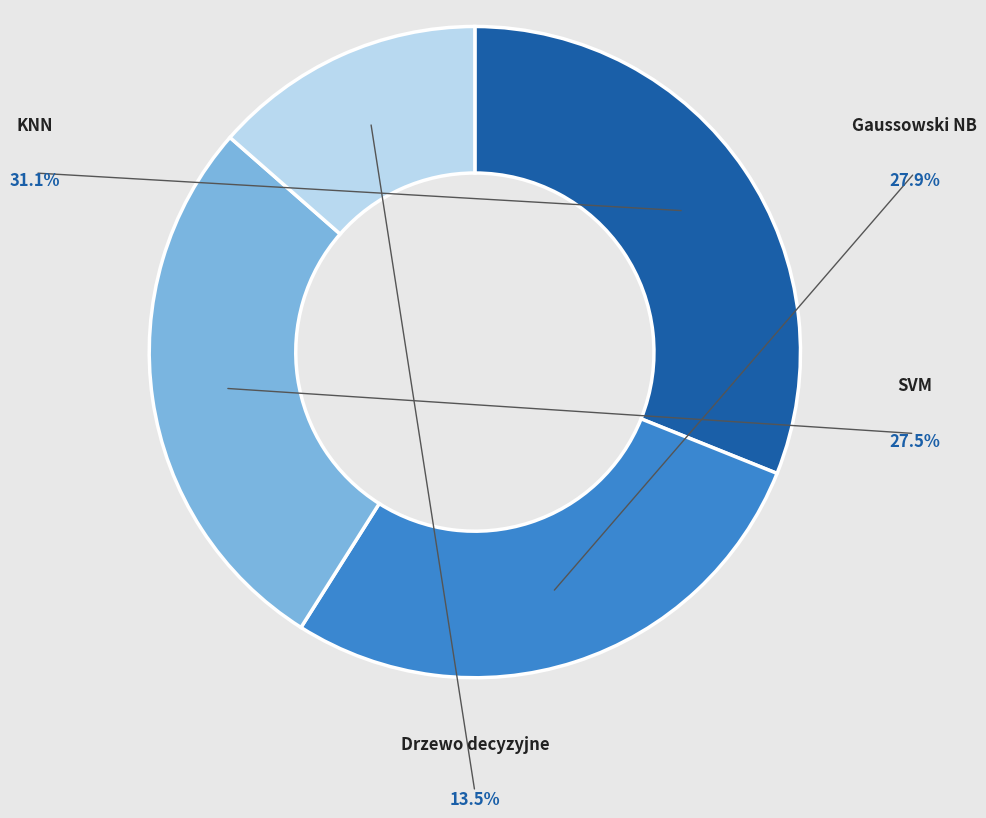

To the nearest percent, what is the difference between the largest and smallest slice percentages?

18%